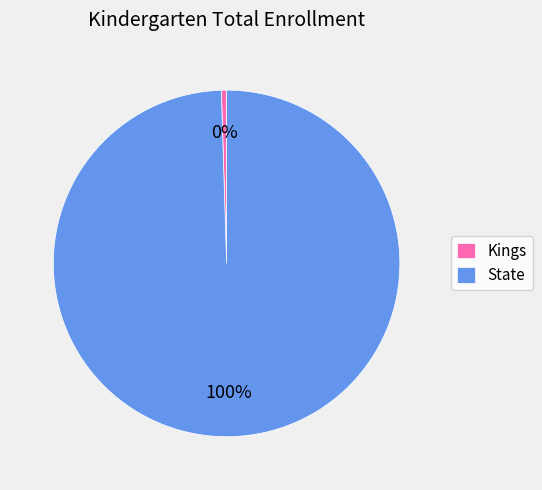

Is State the majority of the pie?

Yes